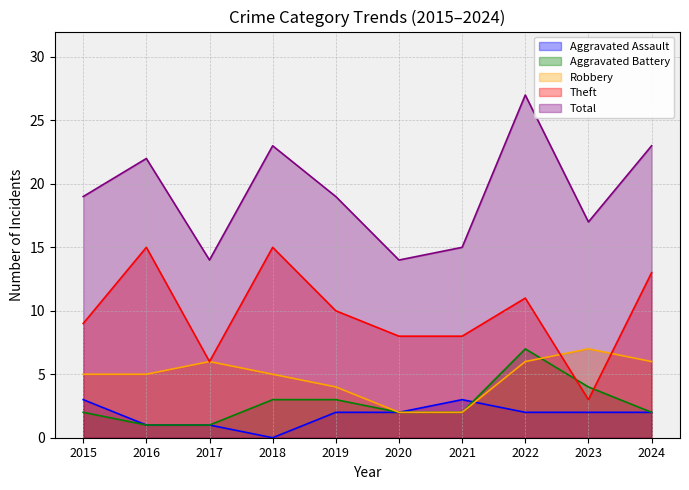

How many data points in Robbery are less than 5?

3